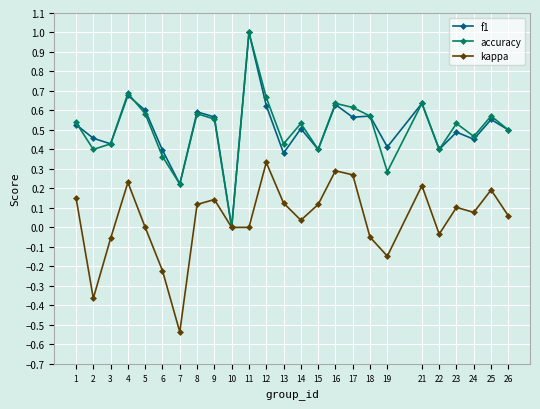

At which category does f1 reach its first local peak?

4